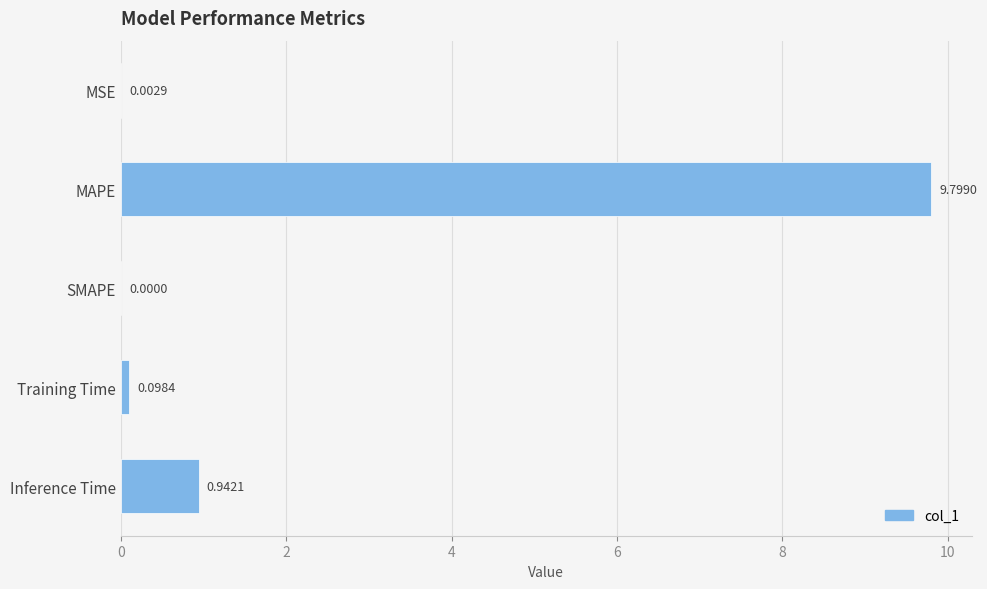

Which label corresponds to the largest value in the chart?

MAPE